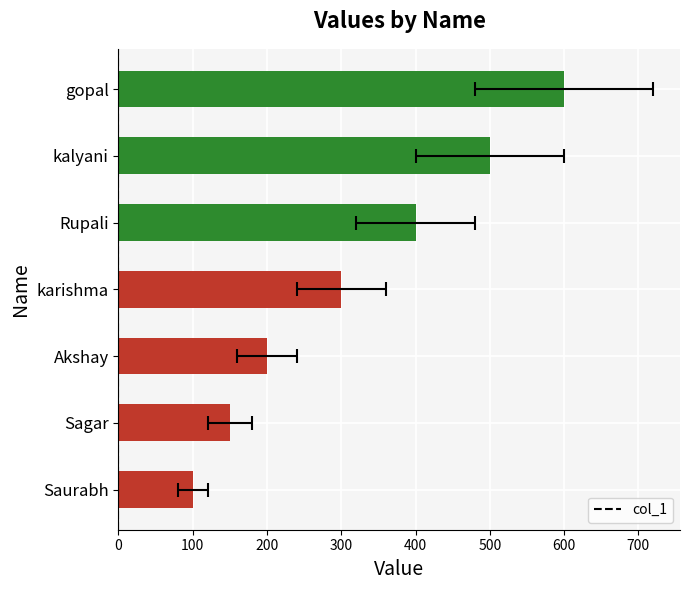

What is the average value?

321